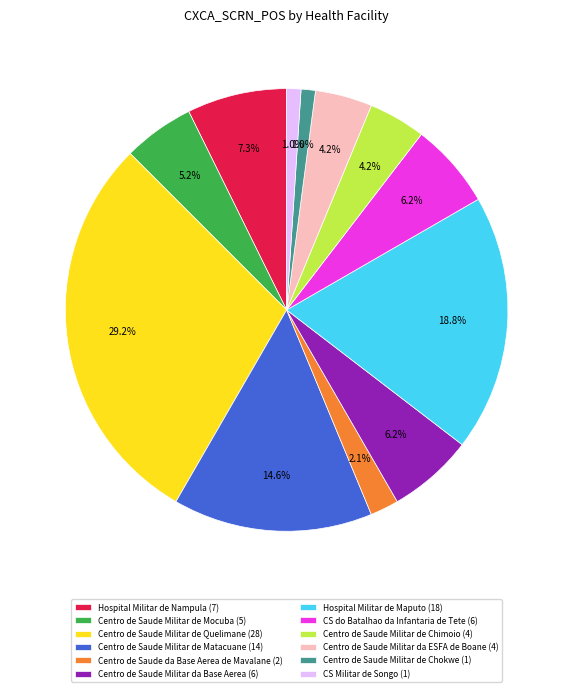

To the nearest percent, what is the combined percentage of Centro de Saude Militar de Quelimane and CS Militar de Songo?

30%